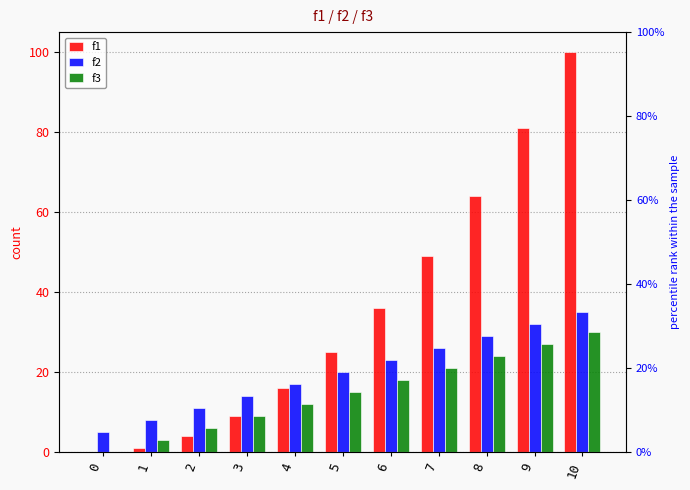

What is the difference between the f3 values at 8 and 3?

15